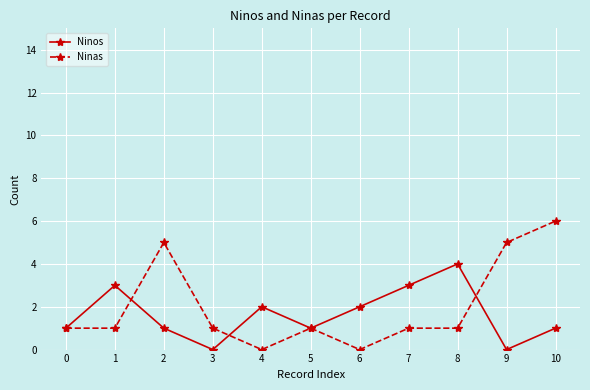

How many lines are shown in the chart?

2